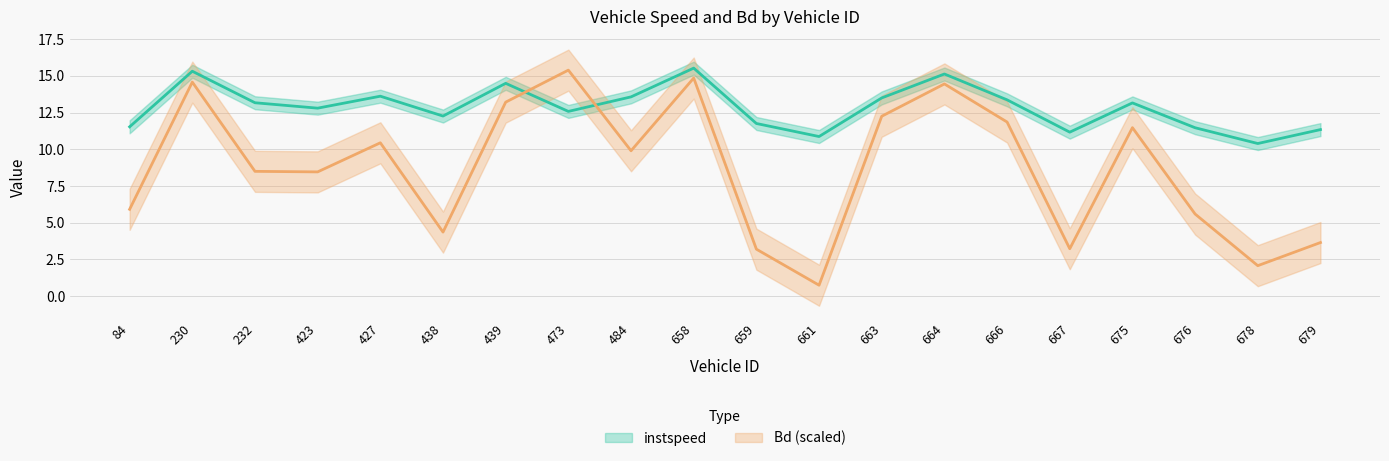

Which series ends up on top after the final intersection of Bd and instspeed?

instspeed